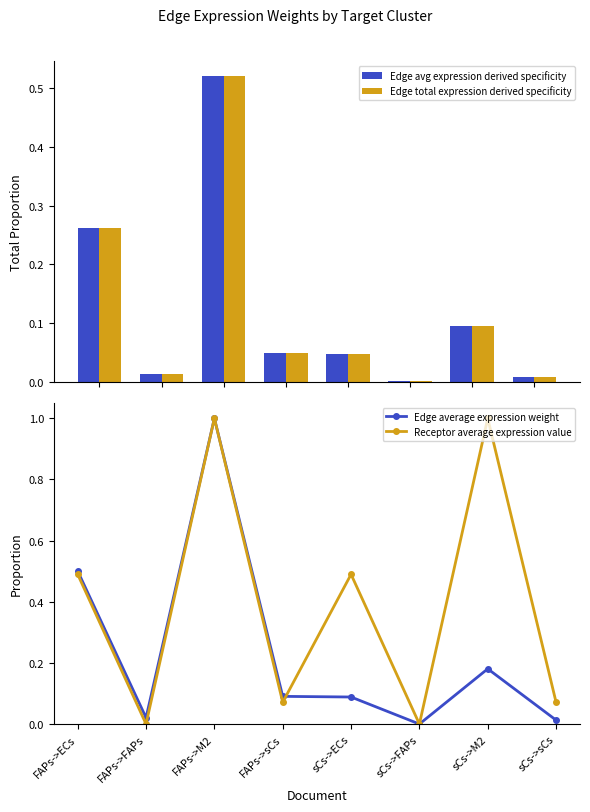

What are all the series names shown in the legend?

Edge avg expression derived specificity, Edge total expression derived specificity, Edge average expression weight, Receptor average expression value